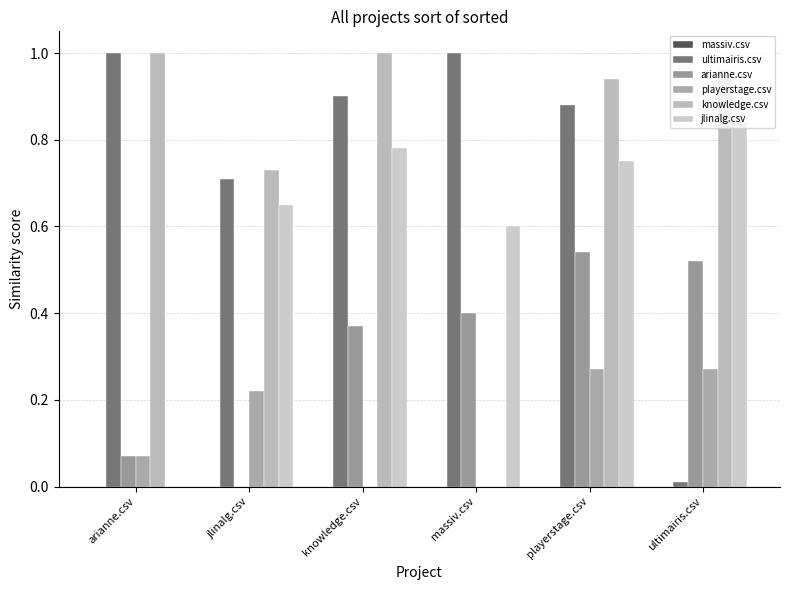

Is the value of arianne.csv at jlinalg.csv greater than the value of knowledge.csv at playerstage.csv?

No